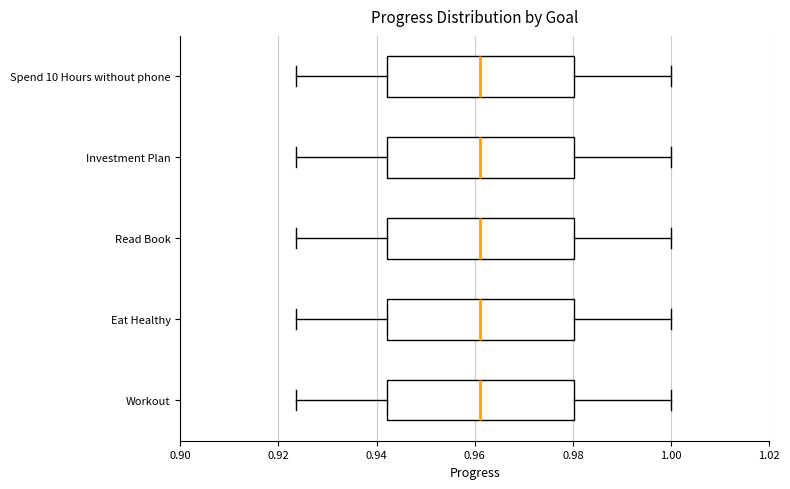

Reading bottom to top, transcribe this box plot: for each box, give where its median line is, the range the box spans, and where its two whiskers end, as read against the x-axis. The values are not printed on the chart, so give them approximately, as read against the axis.

Workout: median 0.960, box 0.942 to 0.980, whiskers 0.924 to 1.000
Eat Healthy: median 0.960, box 0.942 to 0.980, whiskers 0.924 to 1.000
Read Book: median 0.960, box 0.942 to 0.980, whiskers 0.924 to 1.000
Investment Plan: median 0.960, box 0.942 to 0.980, whiskers 0.924 to 1.000
Spend 10 Hours without phone: median 0.960, box 0.942 to 0.980, whiskers 0.924 to 1.000